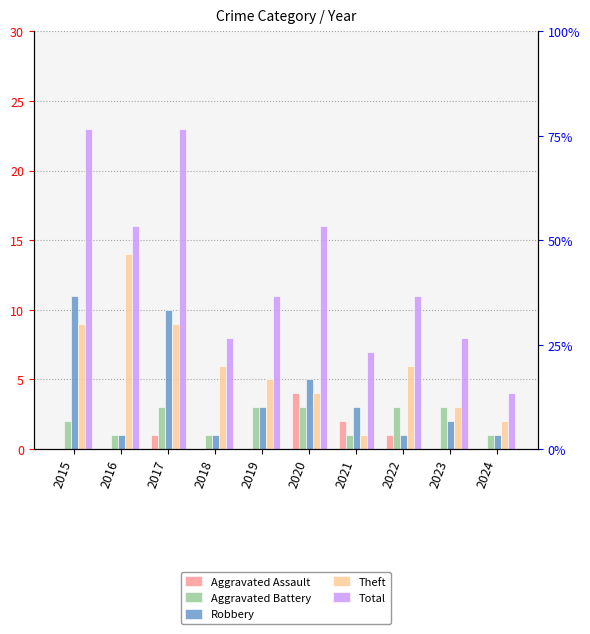

Which series has the widest spread of values?

Total